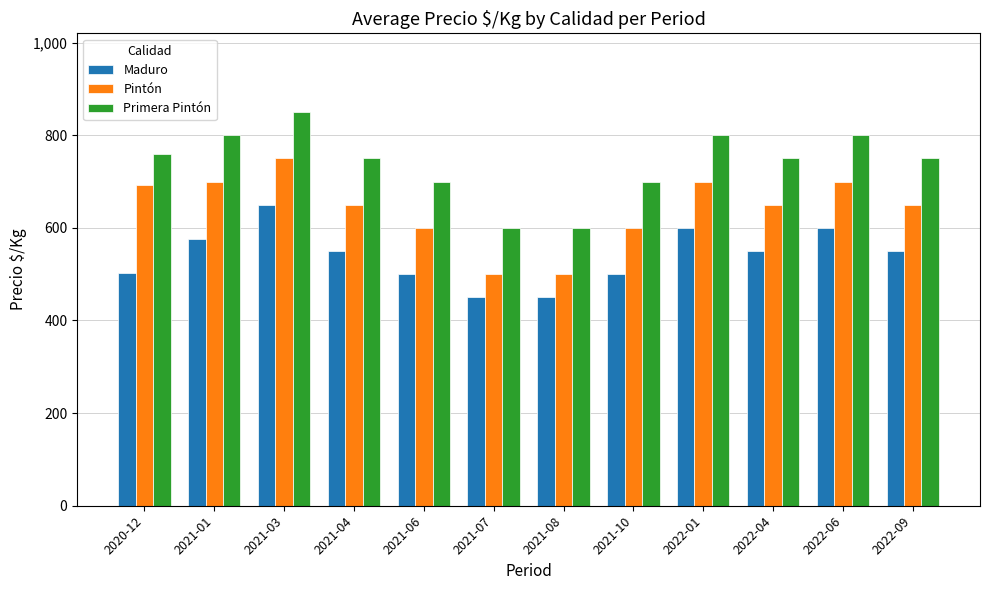

What position from the right is 2022-01?

4